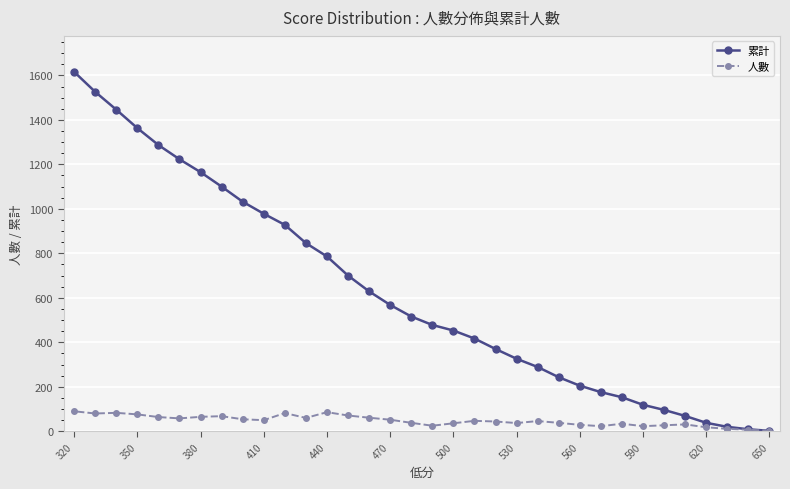

What is the difference between the maximum and second lowest values in the 人數 series?

83